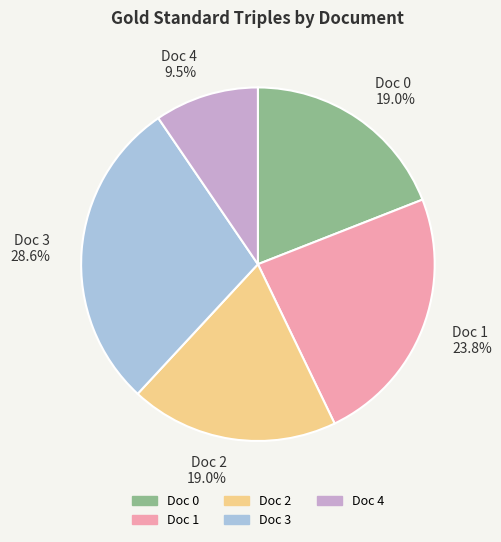

Combined, what portion of the pie is Doc 3 and Doc 2?

47.6%